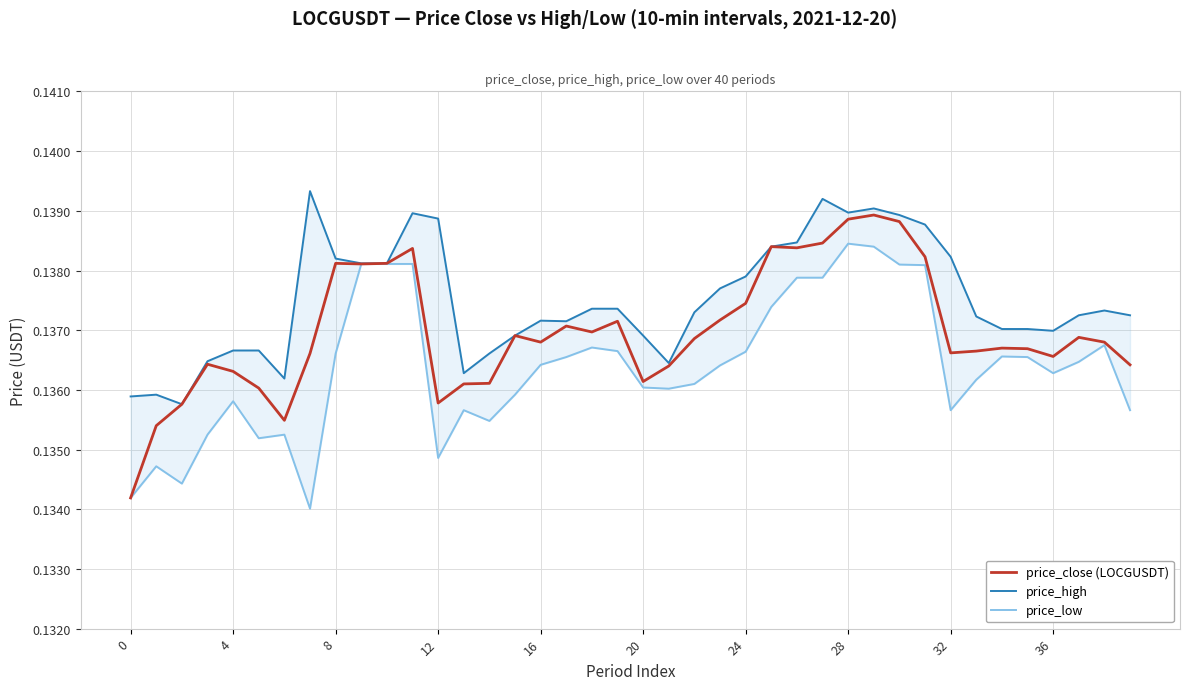

Rank the series by their average value, from lowest to highest.

price_low, price_close (LOCGUSDT), price_high